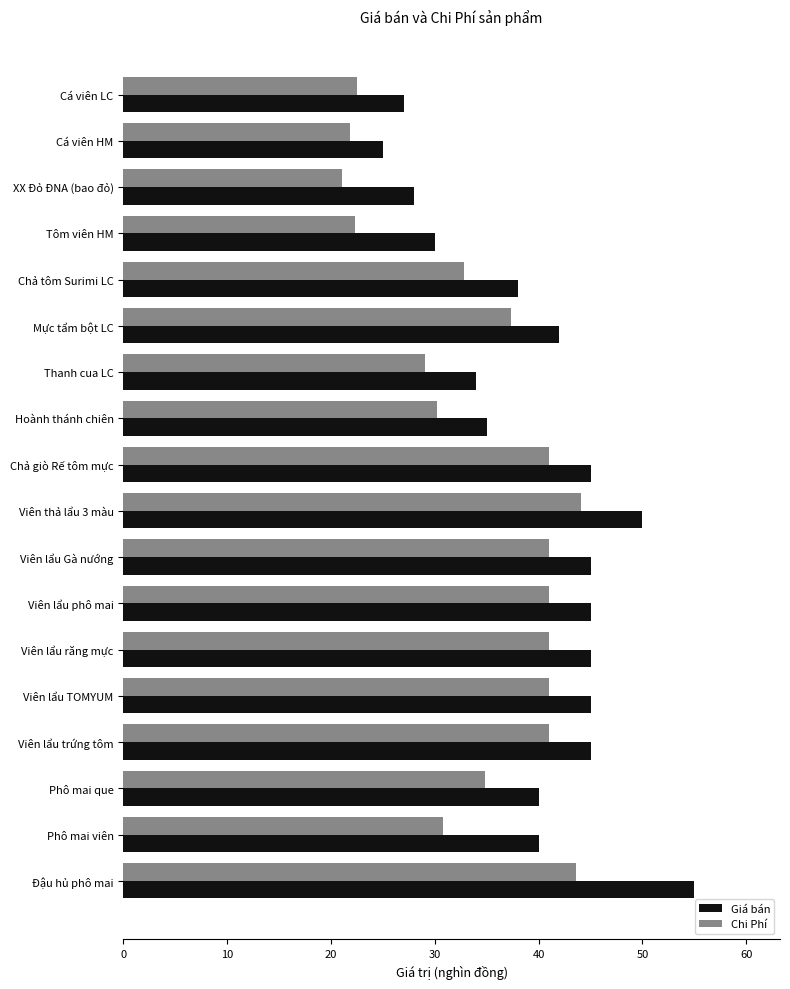

Which series has the largest total across all categories?

Giá bán